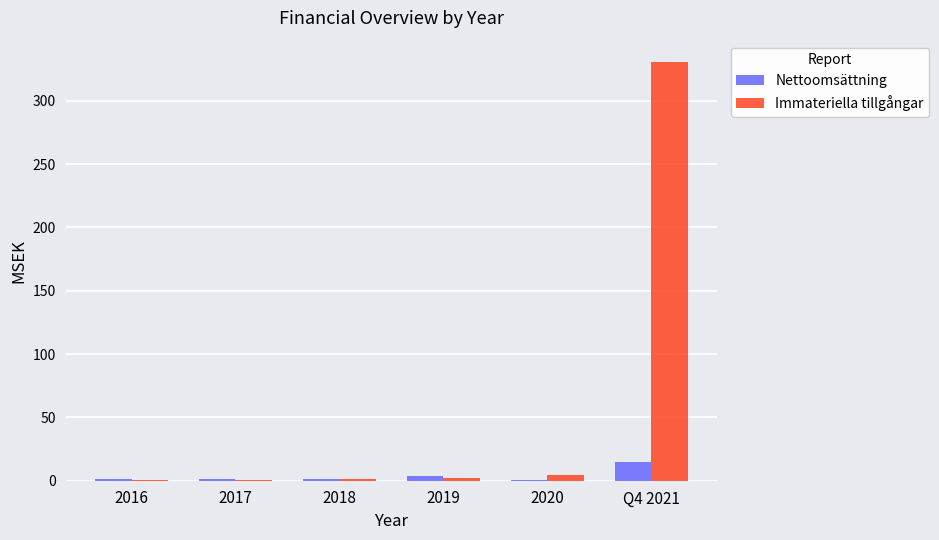

Which category has the highest value in the Immateriella tillgångar series?

Q4 2021